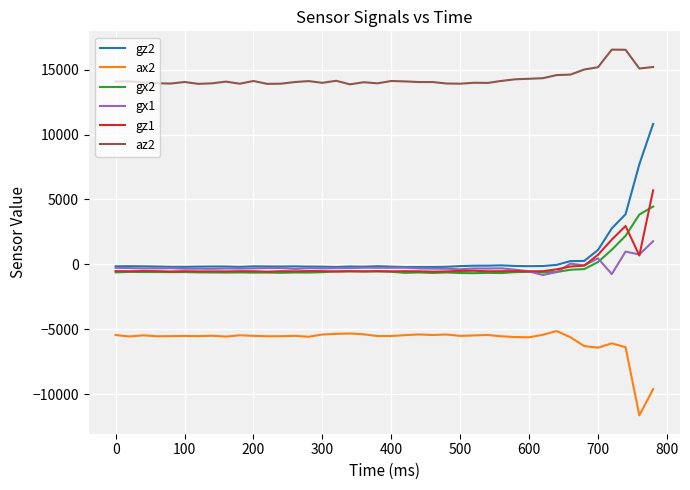

Which series has the largest total across all categories?

az2